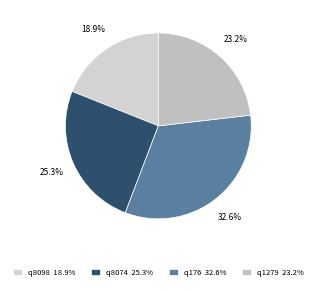

To the nearest percent, what is the difference between the q176 and q1279 slice percentages?

9%